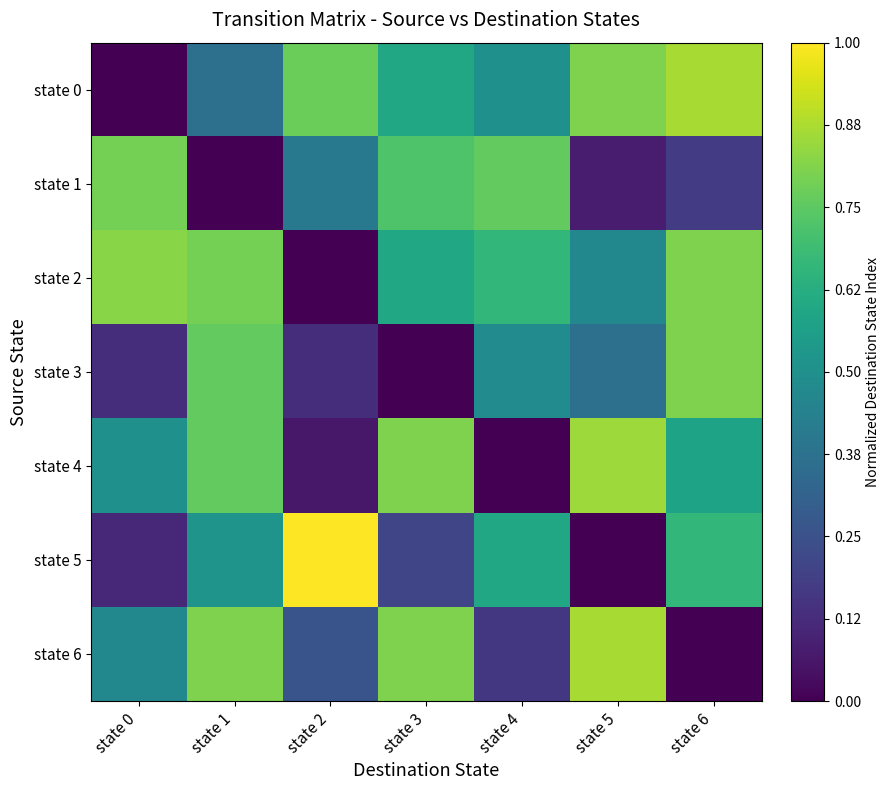

Reading left to right, extract all data points from this chart.

state 0: state 0=0.0	state 1=0.4	state 2=0.8	state 3=0.6	state 4=0.5	state 5=0.8	state 6=0.9
state 1: state 0=0.8	state 1=0.0	state 2=0.4	state 3=0.7	state 4=0.8	state 5=0.1	state 6=0.2
state 2: state 0=0.8	state 1=0.8	state 2=0.0	state 3=0.6	state 4=0.7	state 5=0.5	state 6=0.8
state 3: state 0=0.1	state 1=0.8	state 2=0.1	state 3=0.0	state 4=0.5	state 5=0.4	state 6=0.8
state 4: state 0=0.5	state 1=0.8	state 2=0.1	state 3=0.8	state 4=0.0	state 5=0.9	state 6=0.6
state 5: state 0=0.1	state 1=0.5	state 2=1.0	state 3=0.2	state 4=0.6	state 5=0.0	state 6=0.7
state 6: state 0=0.5	state 1=0.8	state 2=0.3	state 3=0.8	state 4=0.2	state 5=0.9	state 6=0.0